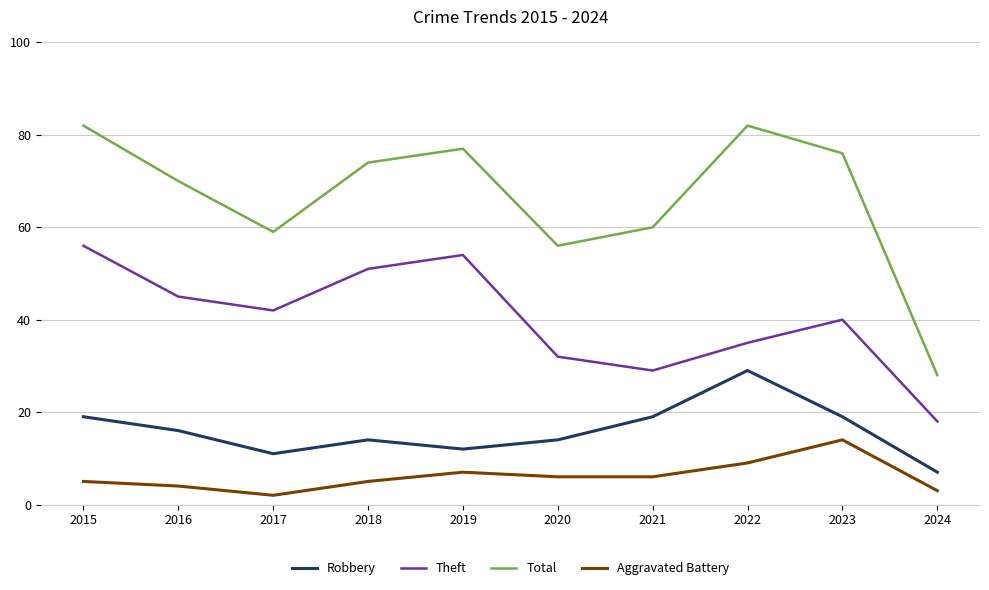

Does the chart display data point markers on the line(s)?

No